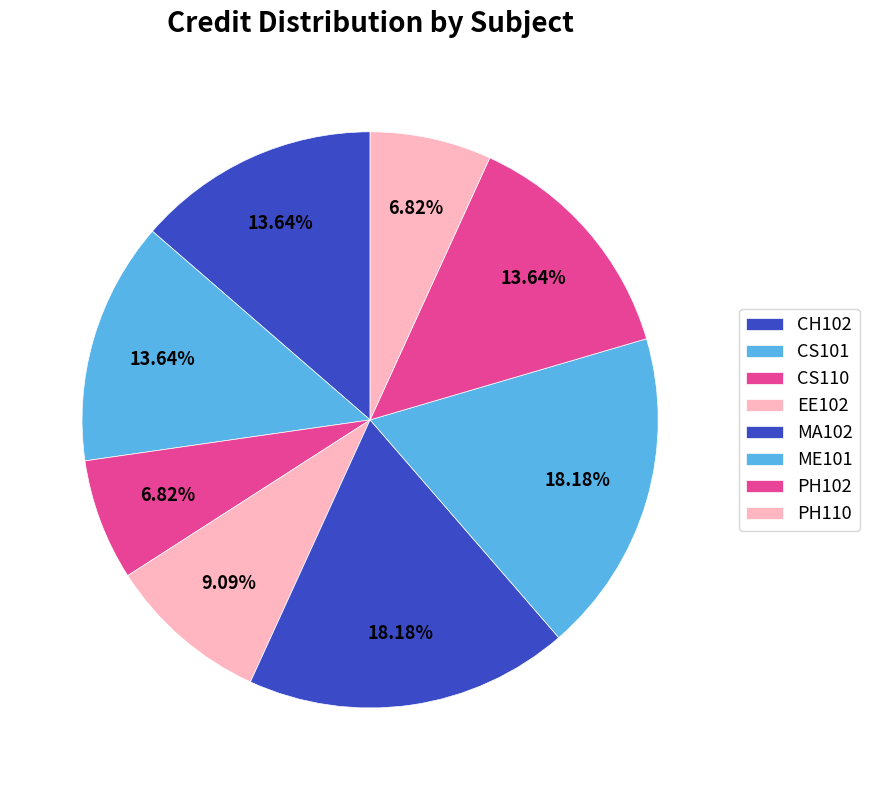

To the nearest percent, what portion does ME101 represent?

18%